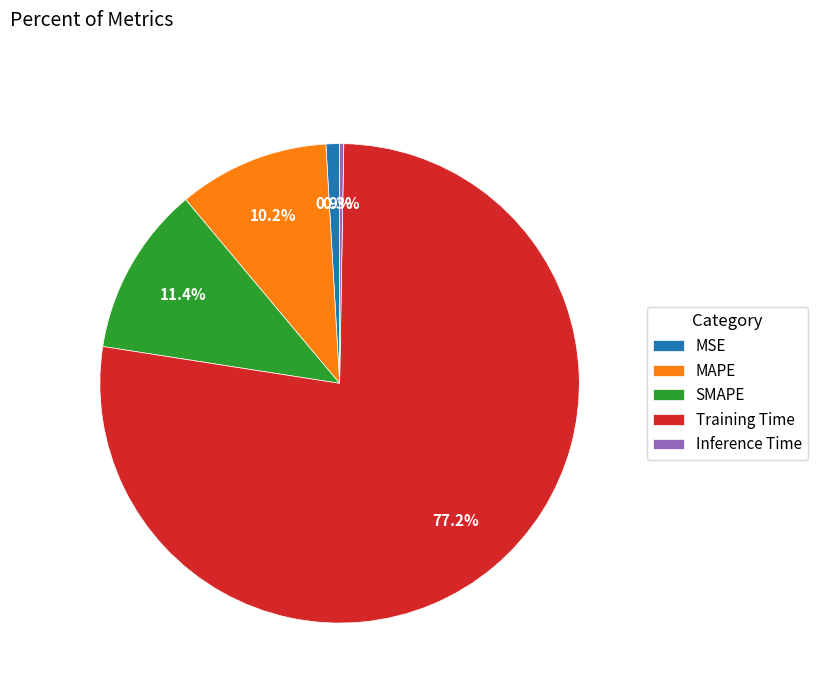

Which category has the biggest portion of the pie?

Training Time